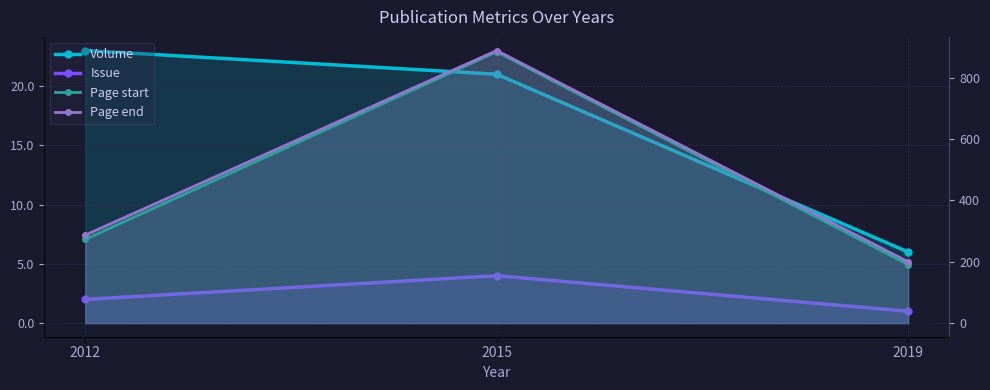

The Volume series shows 6 at 2019. True or false?

True